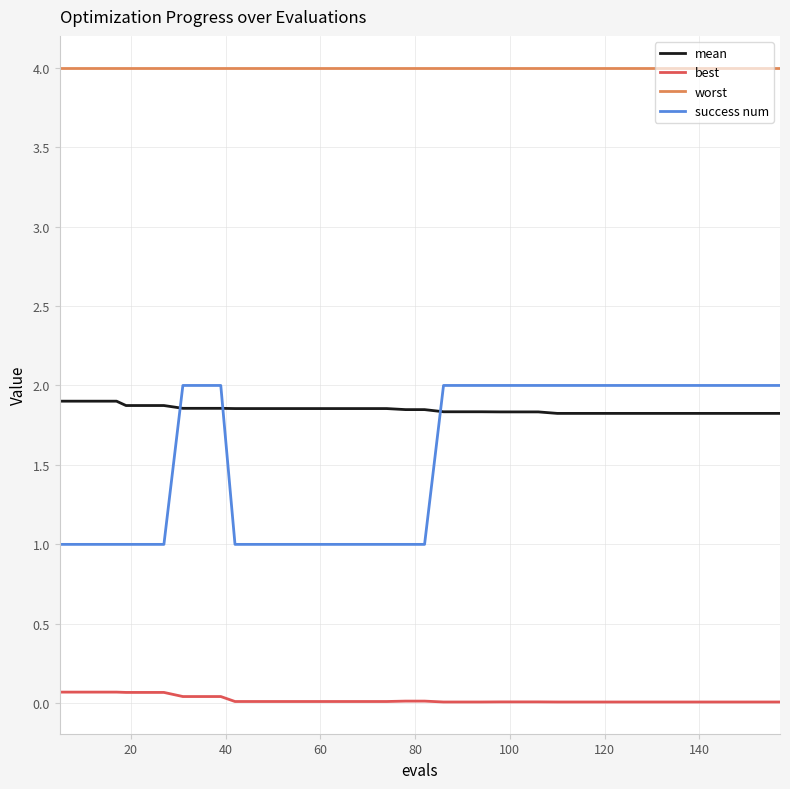

Which series has the largest total across all categories?

worst